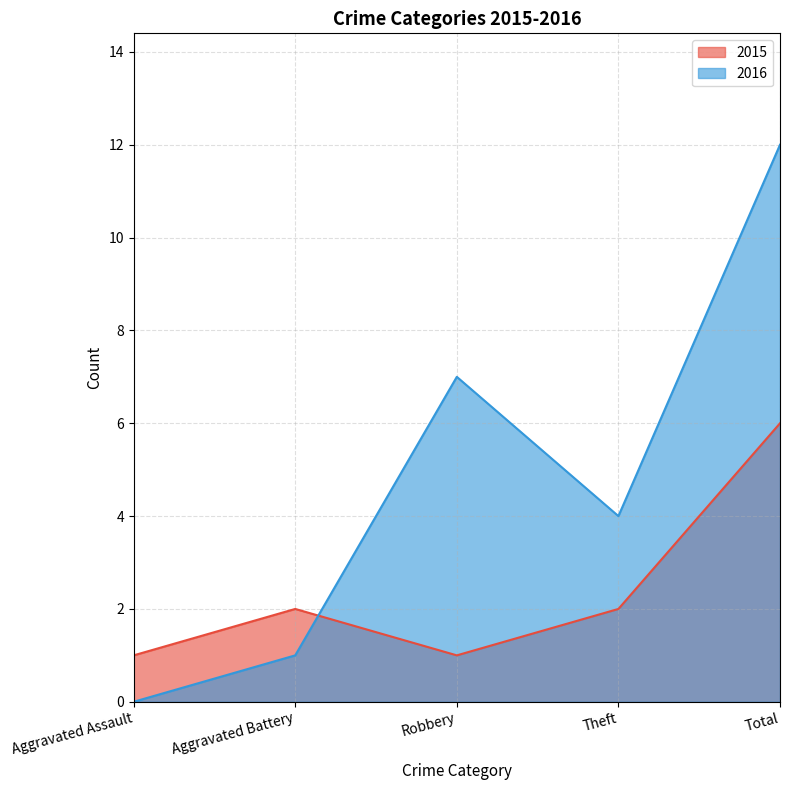

What is the minimum value for 2015?

1